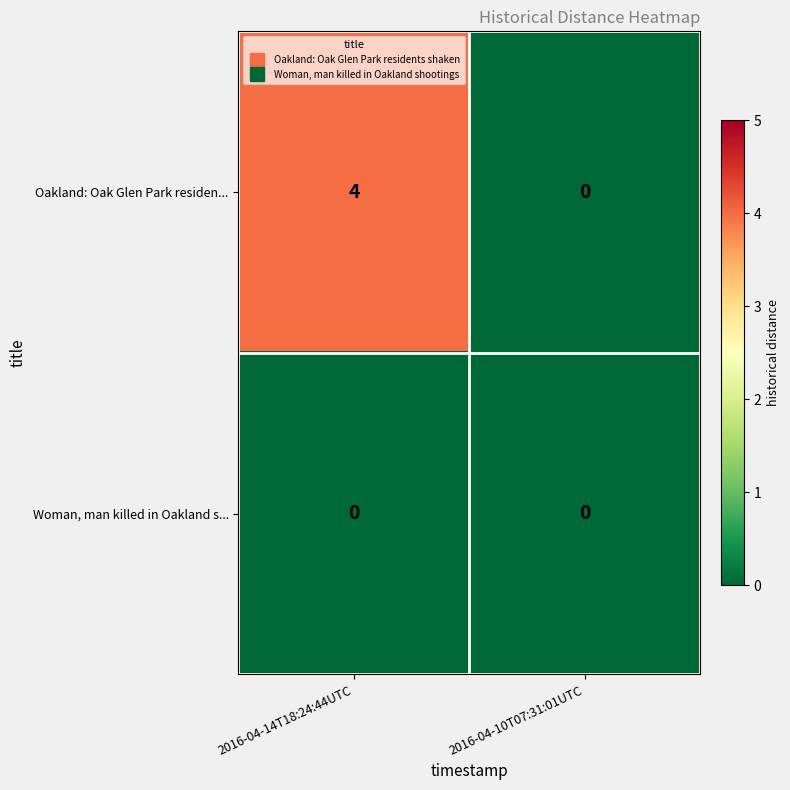

Which series has the widest spread of values?

Oakland: Oak Glen Park residen...